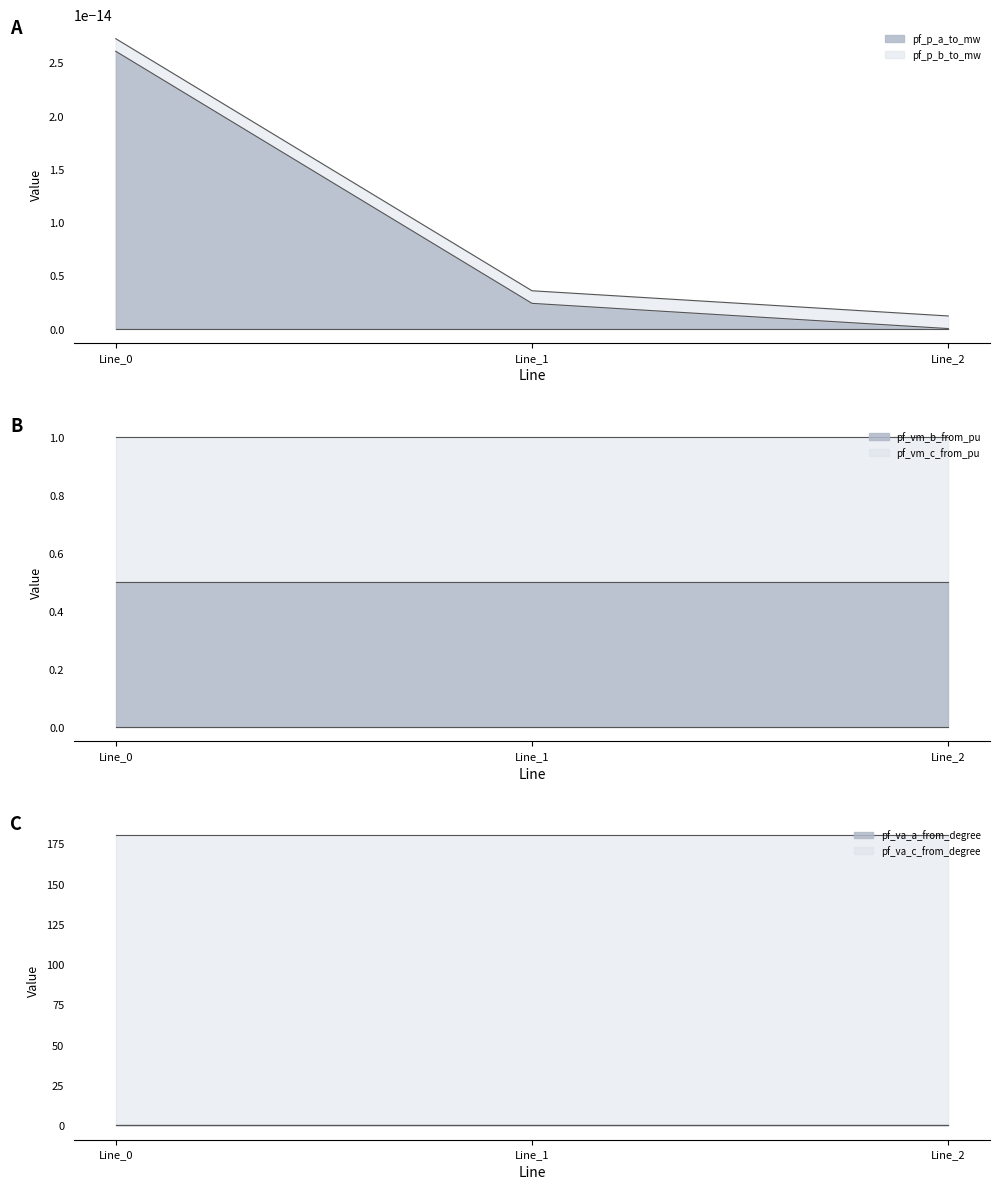

Reading left to right, what are all the values shown in this chart?

pf_p_a_to_mw: Line_0=0.0	Line_1=0.0	Line_2=0.0
pf_p_b_to_mw: Line_0=0.0	Line_1=0.0	Line_2=0.0
pf_vm_b_from_pu: Line_0=0.5	Line_1=0.5	Line_2=0.5
pf_vm_c_from_pu: Line_0=0.5	Line_1=0.5	Line_2=0.5
pf_va_a_from_degree: Line_0=0.0	Line_1=0.0	Line_2=0.0
pf_va_c_from_degree: Line_0=180.0	Line_1=180.0	Line_2=180.0